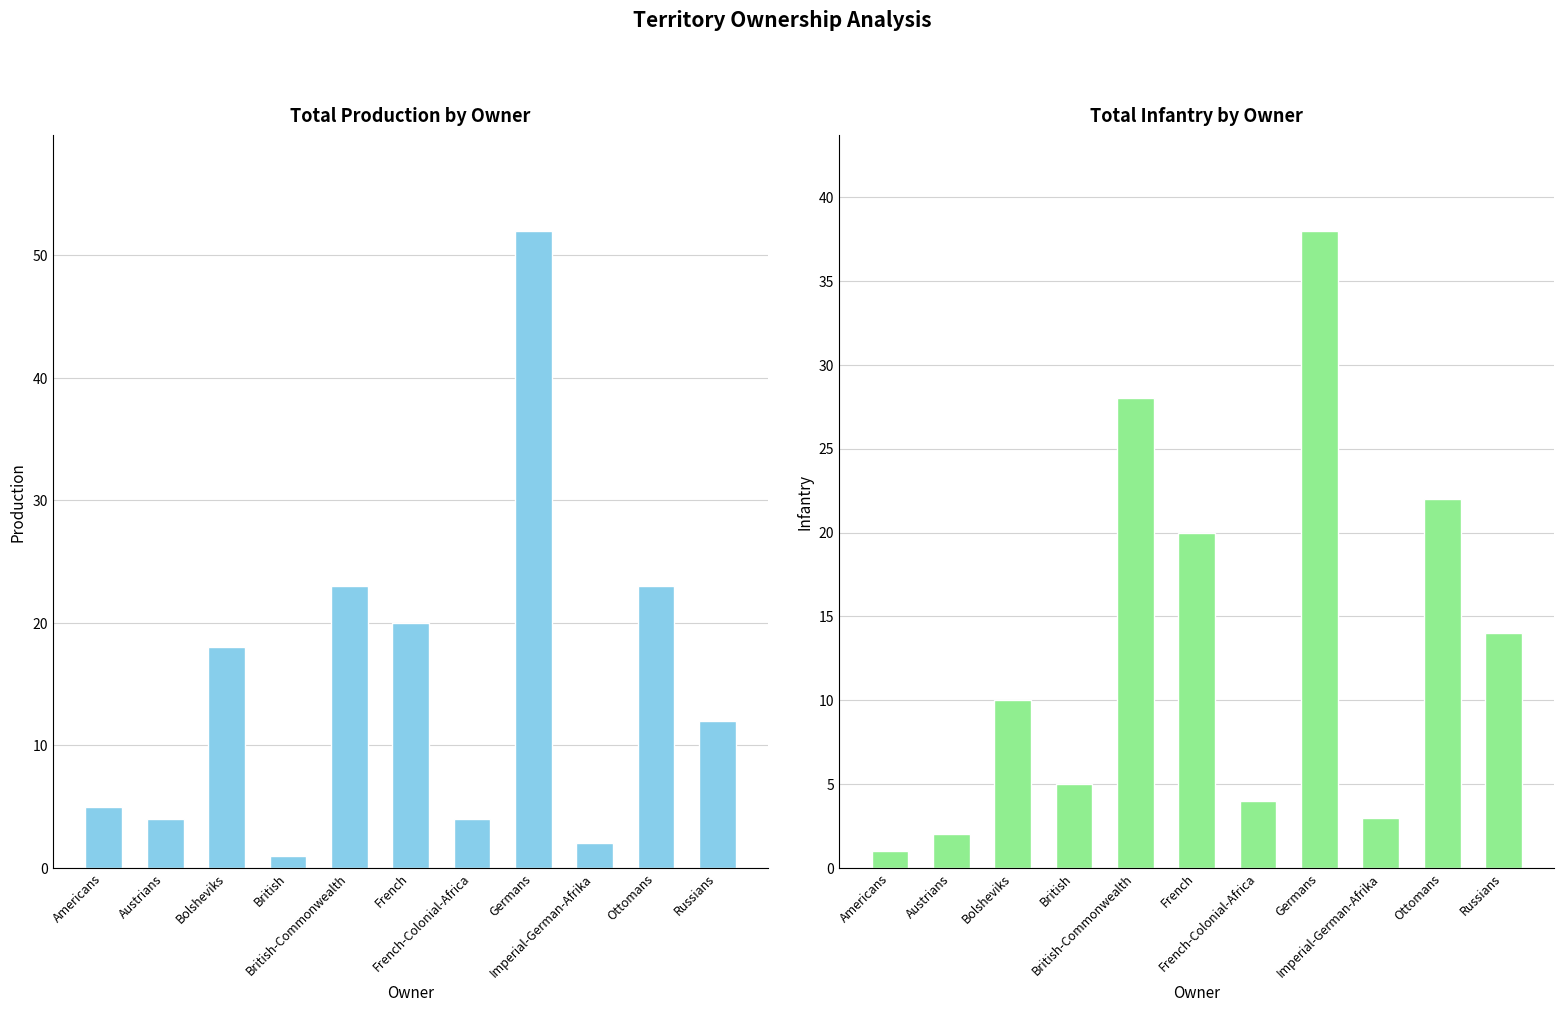

What is the label of the 9th bar from the left?

Imperial-German-Afrika